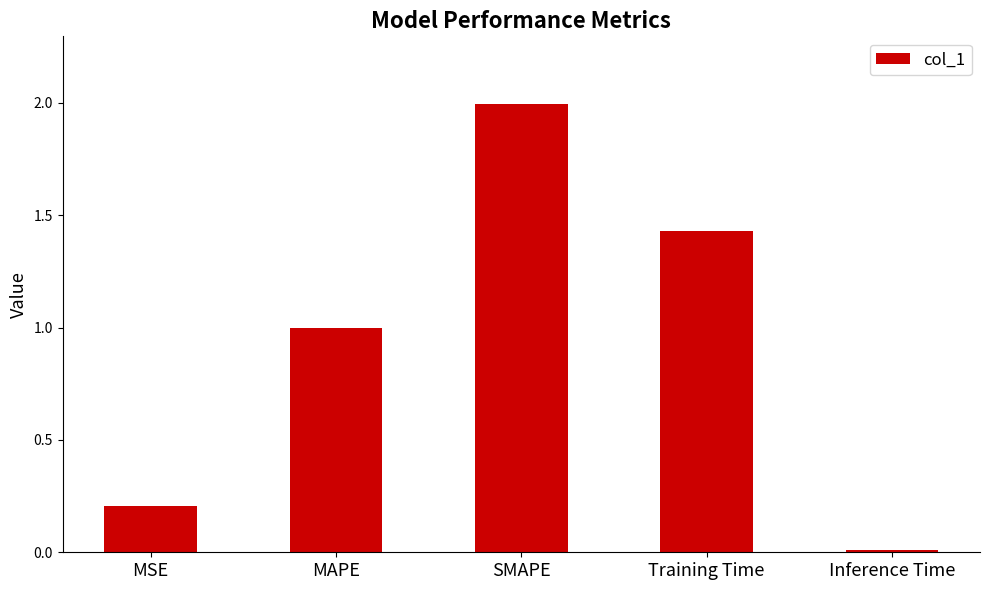

Is it true that the value at MAPE is 0.2?

False